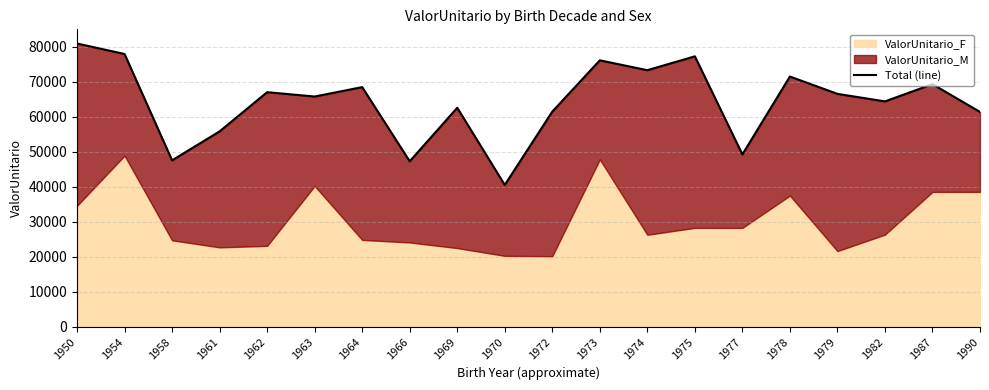

Which has a higher value, 1974 or 1978?

1974